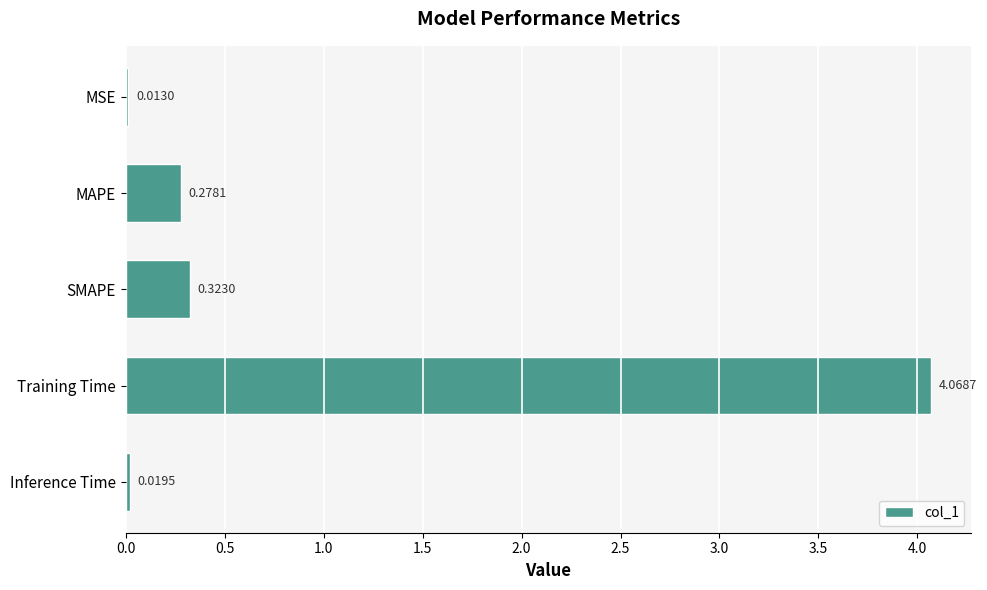

Which label corresponds to the largest value in the chart?

Training Time